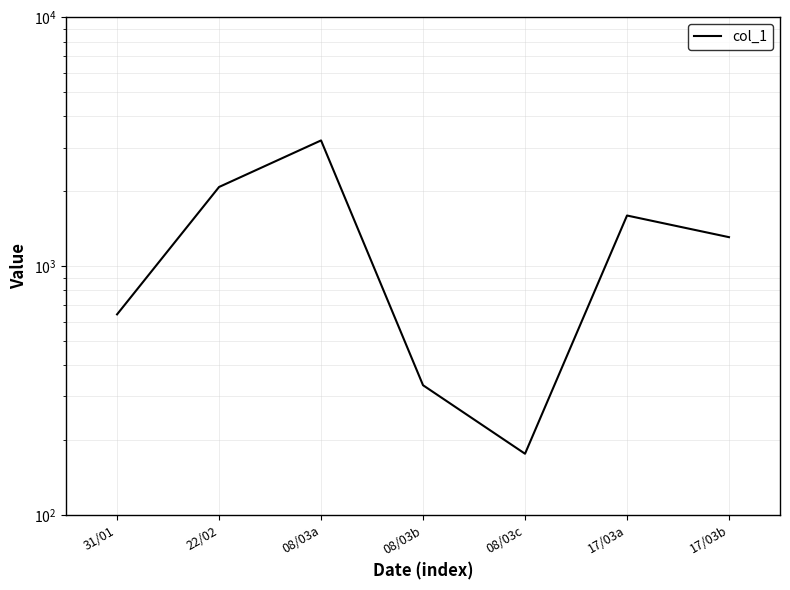

How many series are shown in this chart?

1